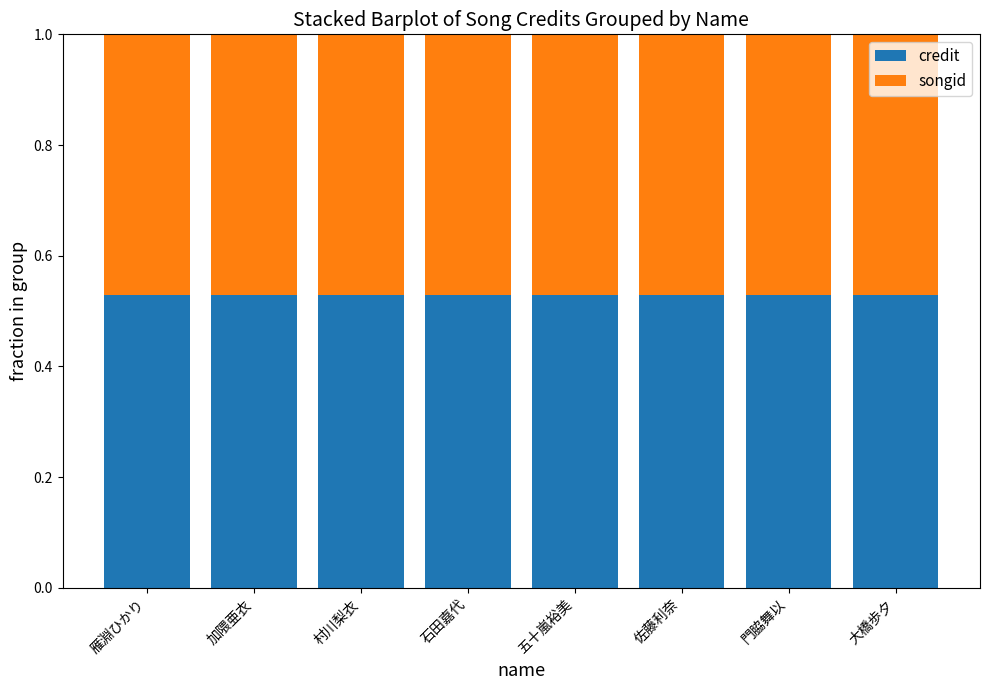

What is the sum of all credit values?

4.2